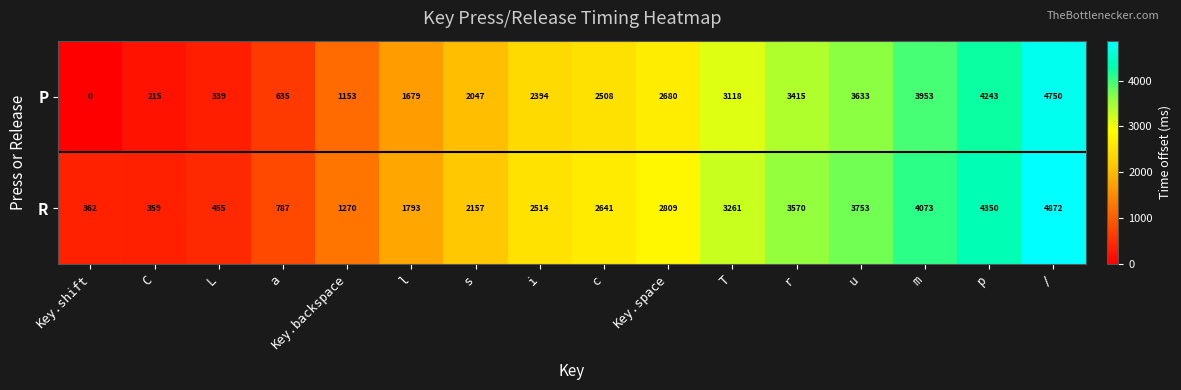

List the series in order of their overall mean, lowest first.

P, R